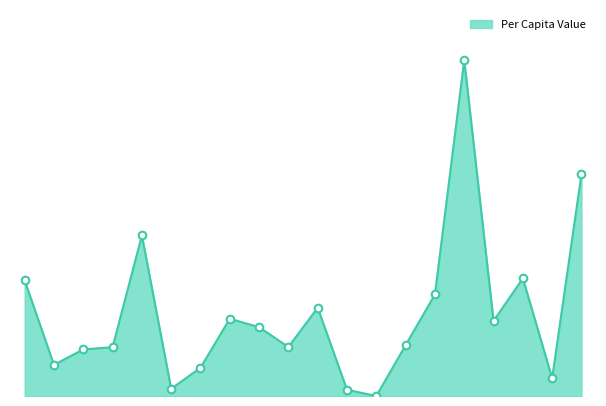

Does the chart have visible grid lines?

No